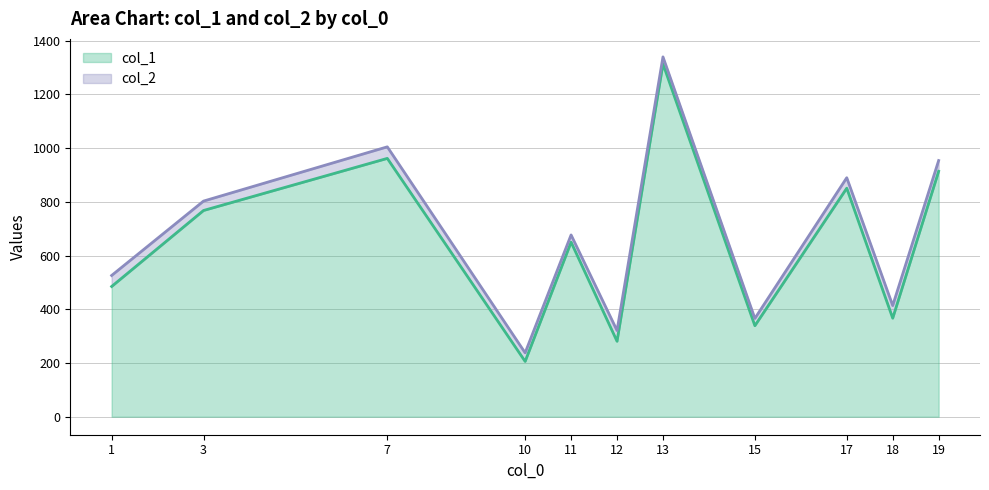

Is it true that col_1 equals 276 at 19?

False